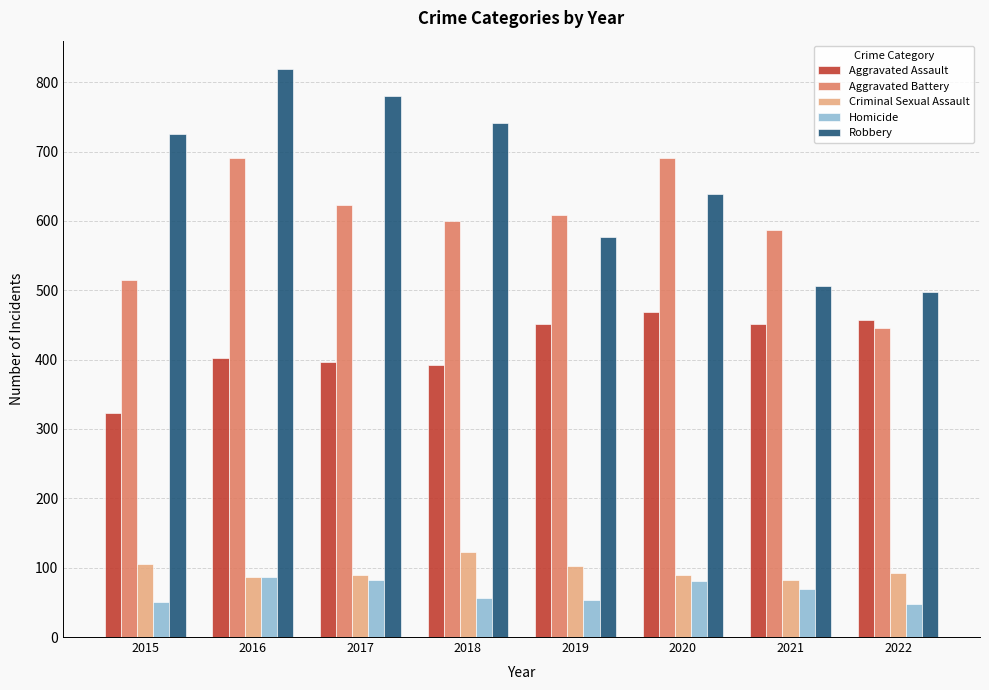

How many data points in Criminal Sexual Assault are less than 93?

4